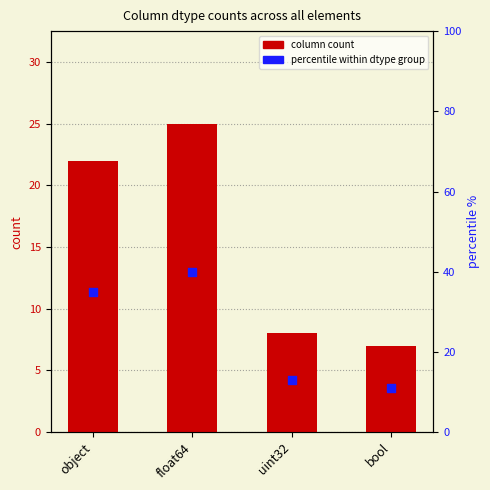

What are all the series names shown in the legend?

column count, percentile within dtype group